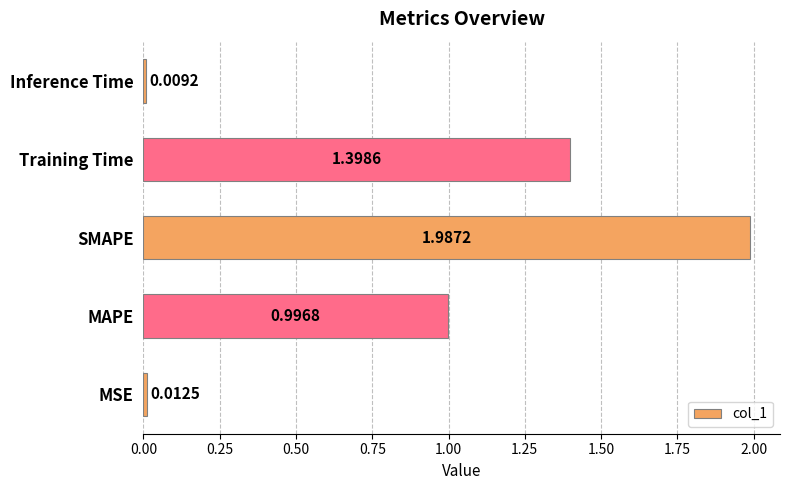

What is the difference between the second highest and second lowest values?

1.4